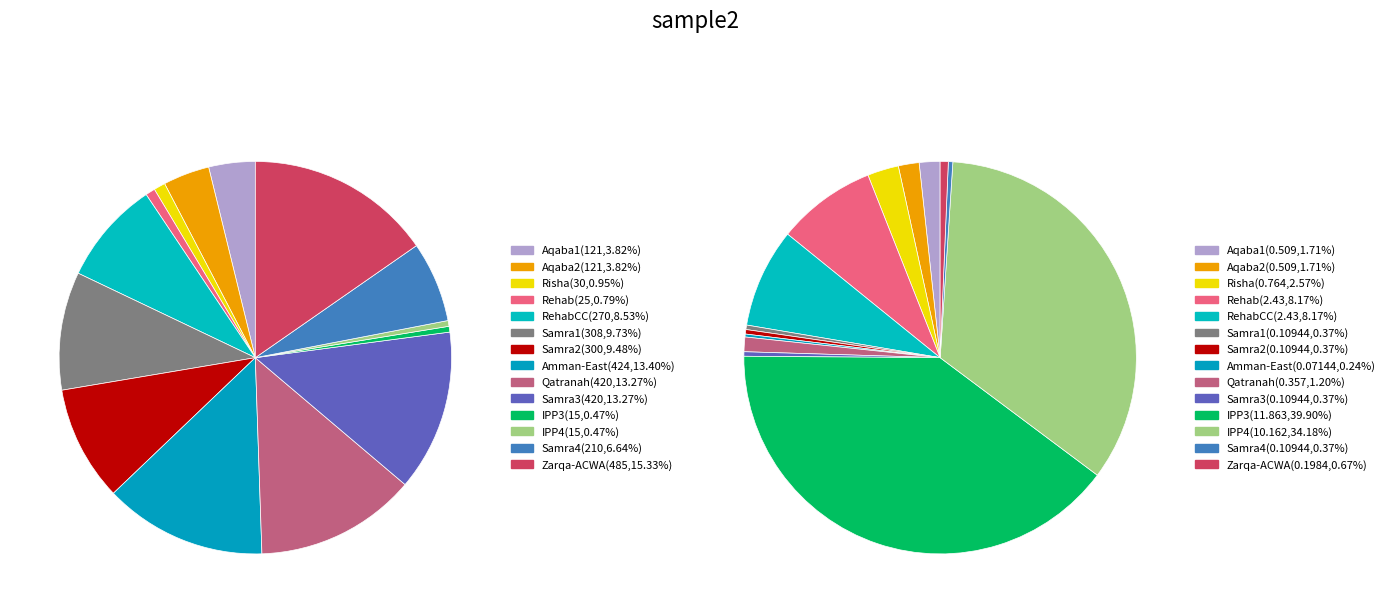

What is the total percentage of Samra4 and Samra1?

16.4%